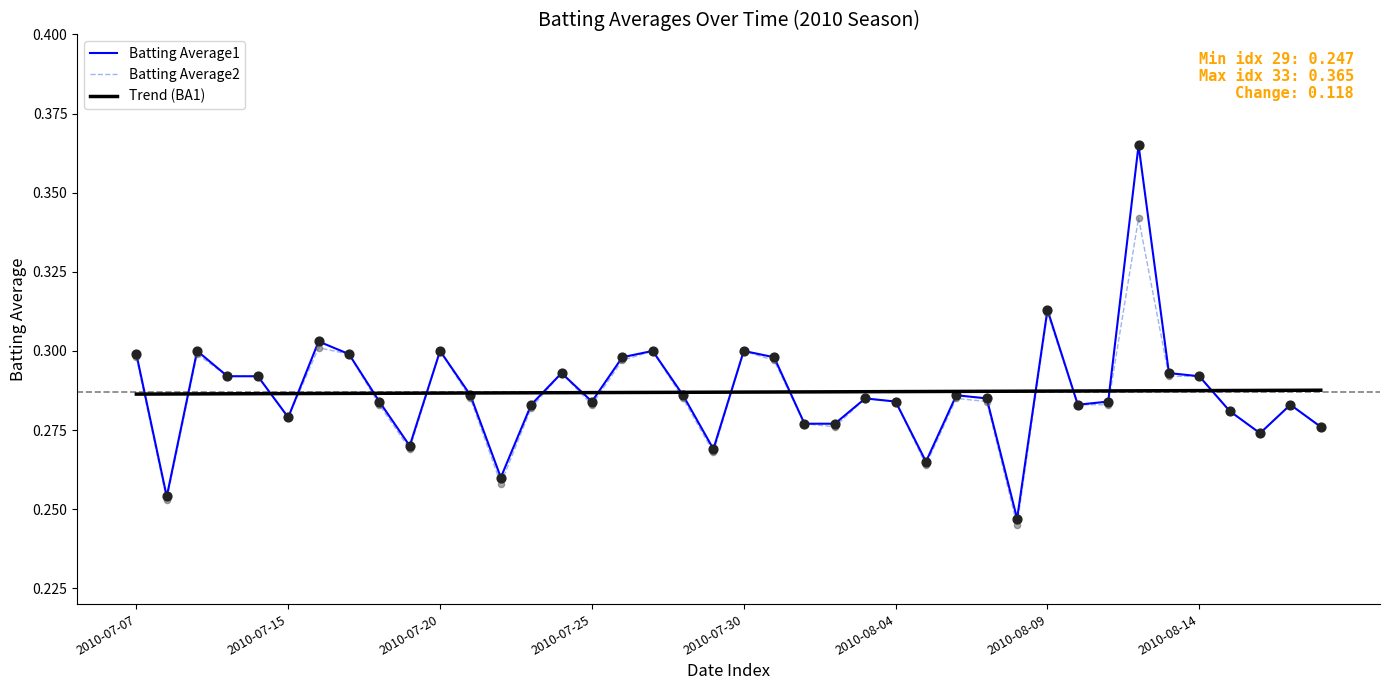

Which series has the widest spread of values?

Batting Average1